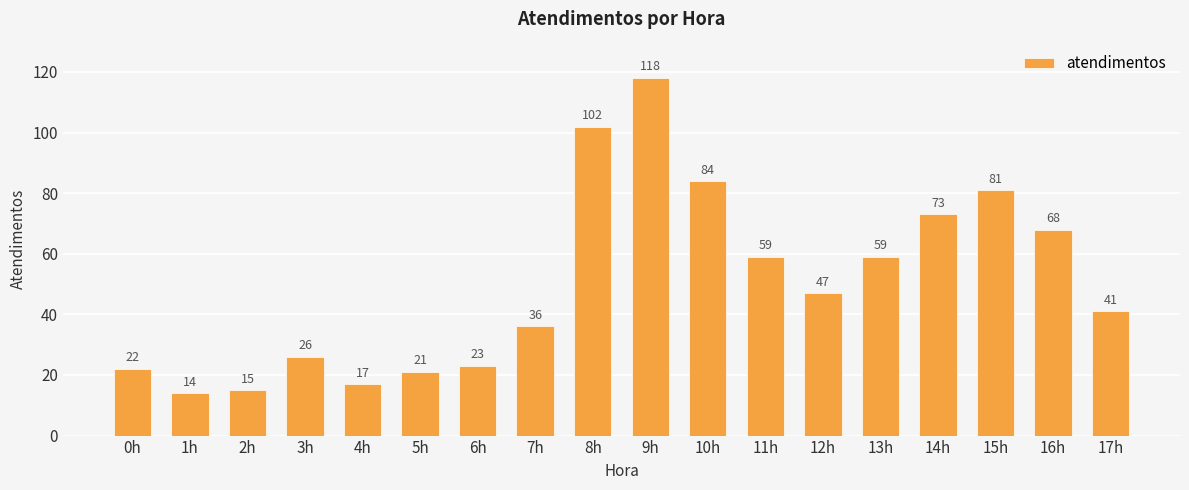

The value at 3h is 26. True or false?

True